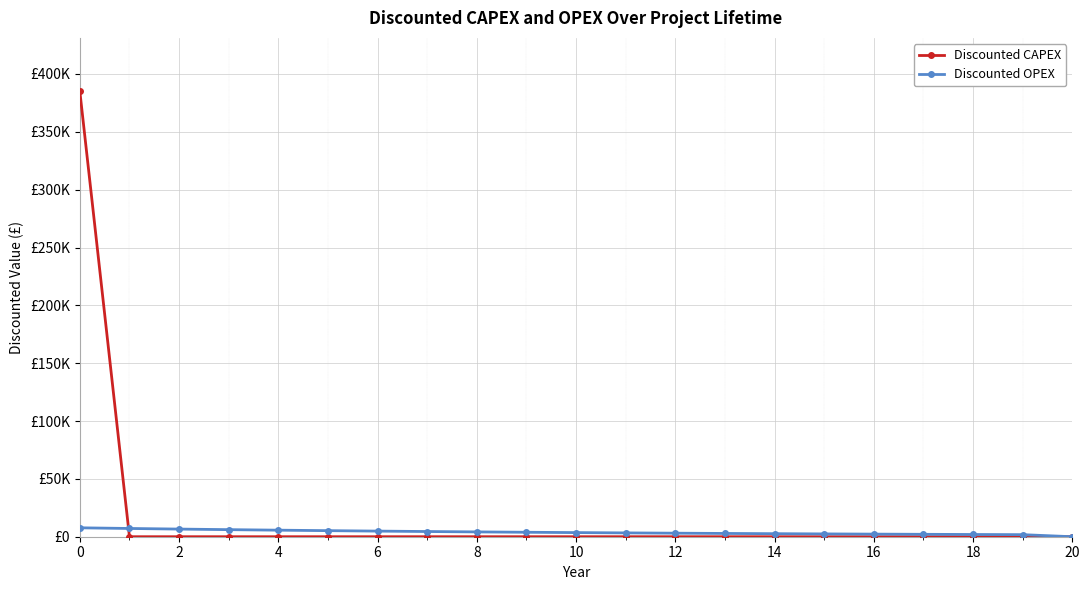

What is the difference between the maximum and second lowest values in the Discounted OPEX series?

5915.8